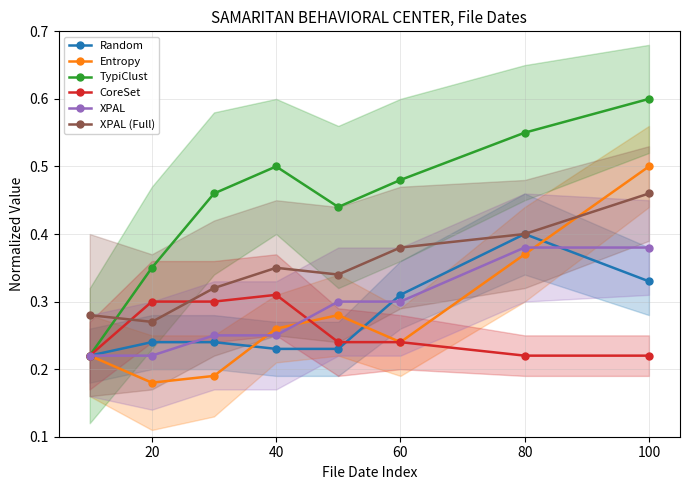

True or false: XPAL and XPAL (Full) cross at least once.

False